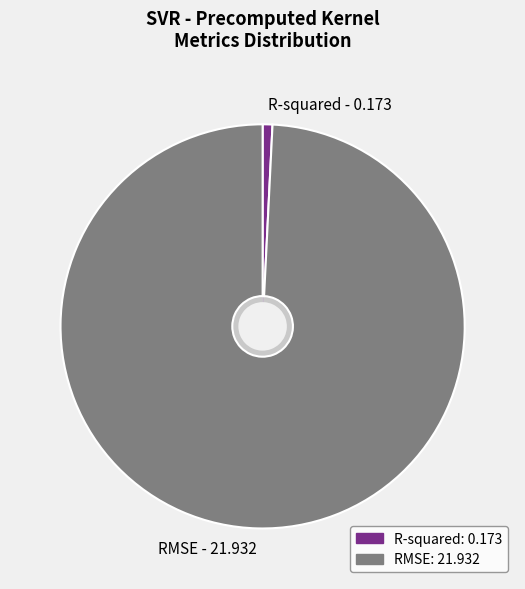

Between RMSE and R-squared, which is larger?

RMSE